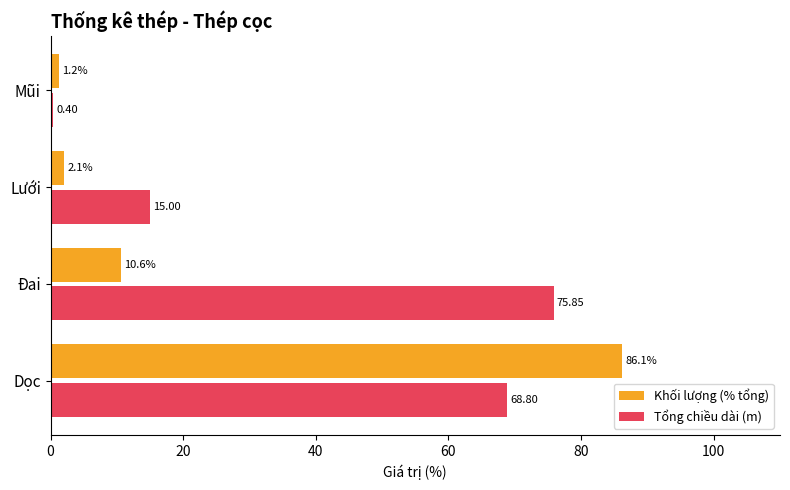

At which category is the sum across all series the highest?

Dọc